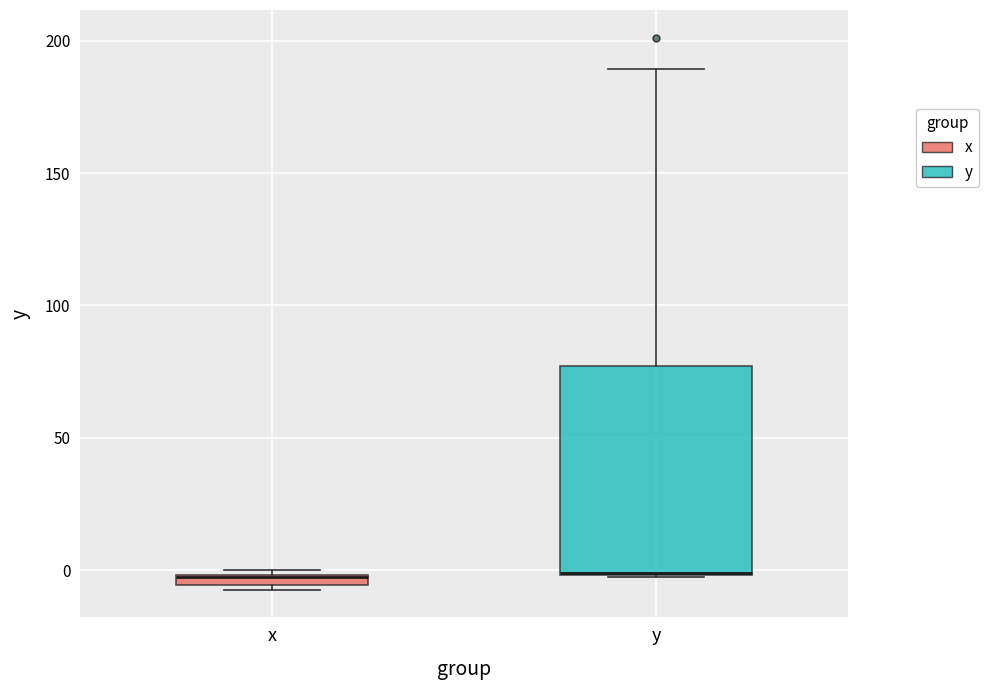

Where is the lower edge of the box for y on the y-axis? The values are not printed on the chart, so give them approximately, as read against the axis.

0